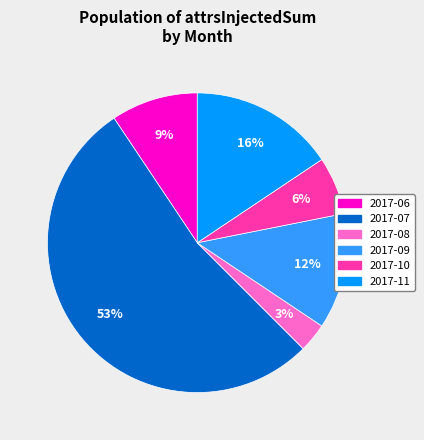

Is there a majority slice in this chart?

Yes